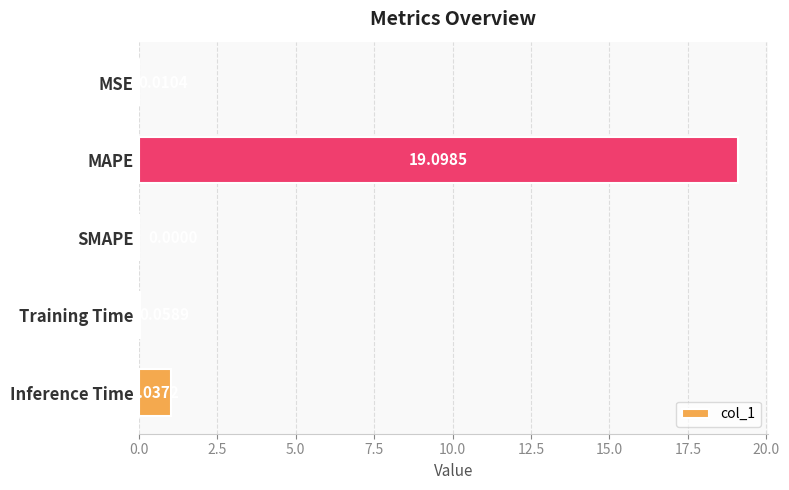

What is the change in value from MSE to MAPE?

+19.1